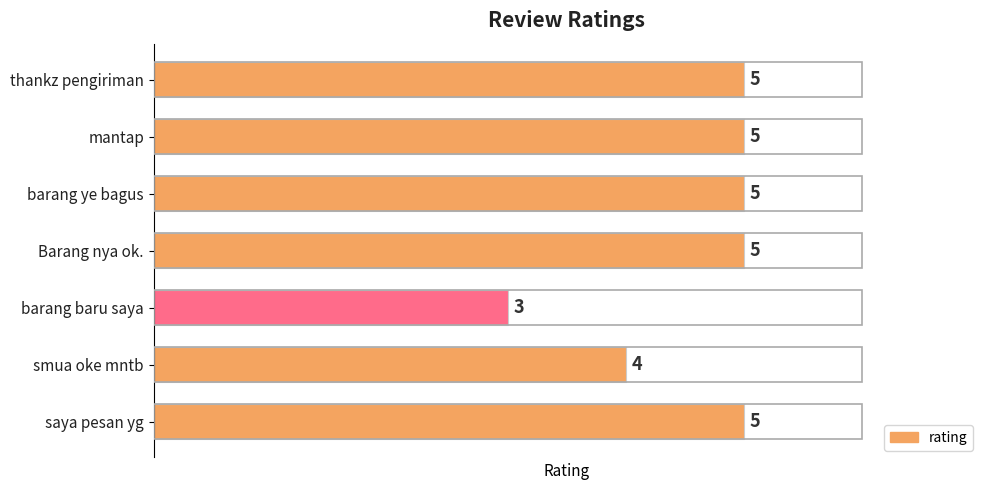

How many distinct data groups are displayed?

1